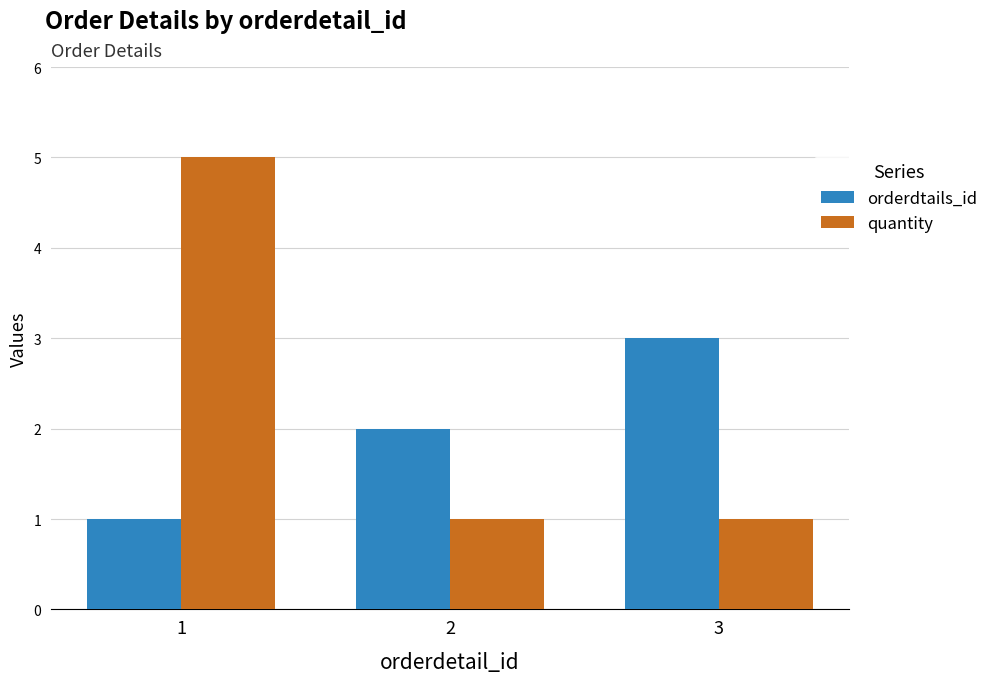

Reading left to right, extract all data points from this chart.

orderdtails_id: 1=1	2=2	3=3
quantity: 1=5	2=1	3=1